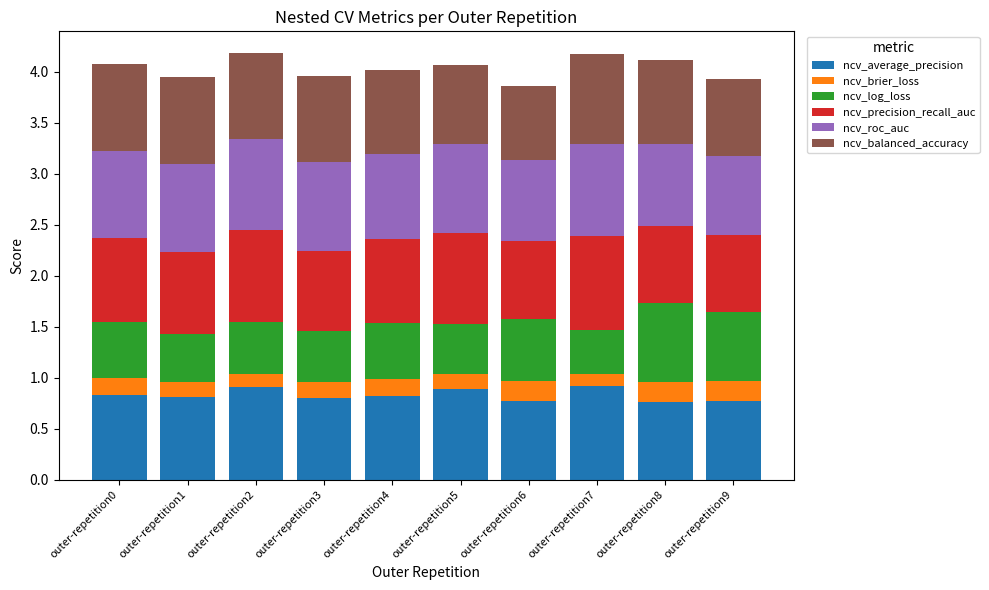

Does the chart contain stacked bars?

Yes